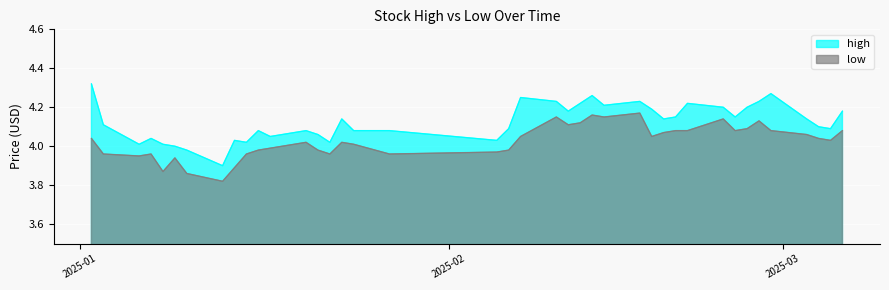

True or false: low and high intersect in this chart.

False